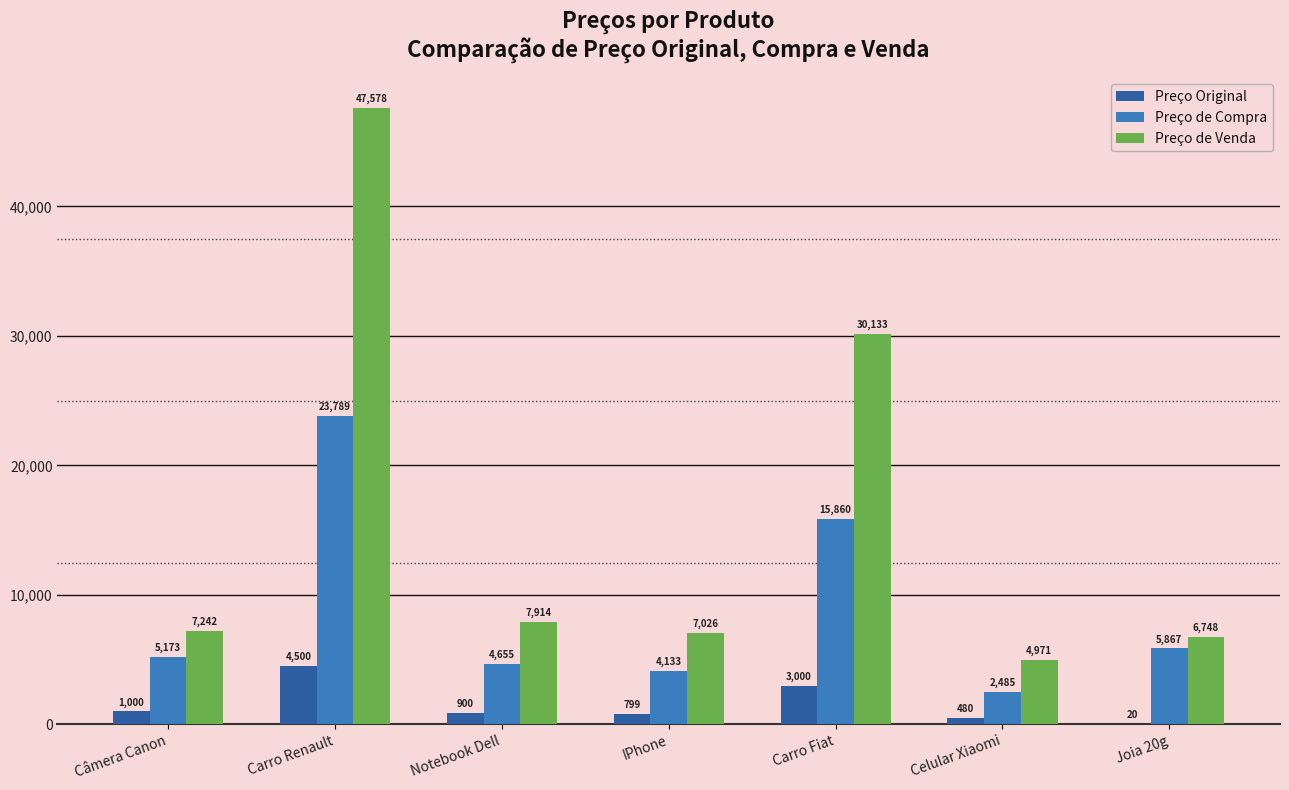

Which category has the highest value across all series?

Carro Renault